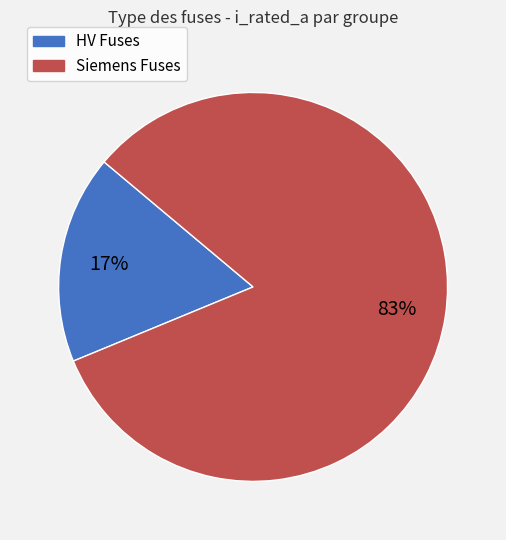

To the nearest percent, what is the average slice percentage?

50%